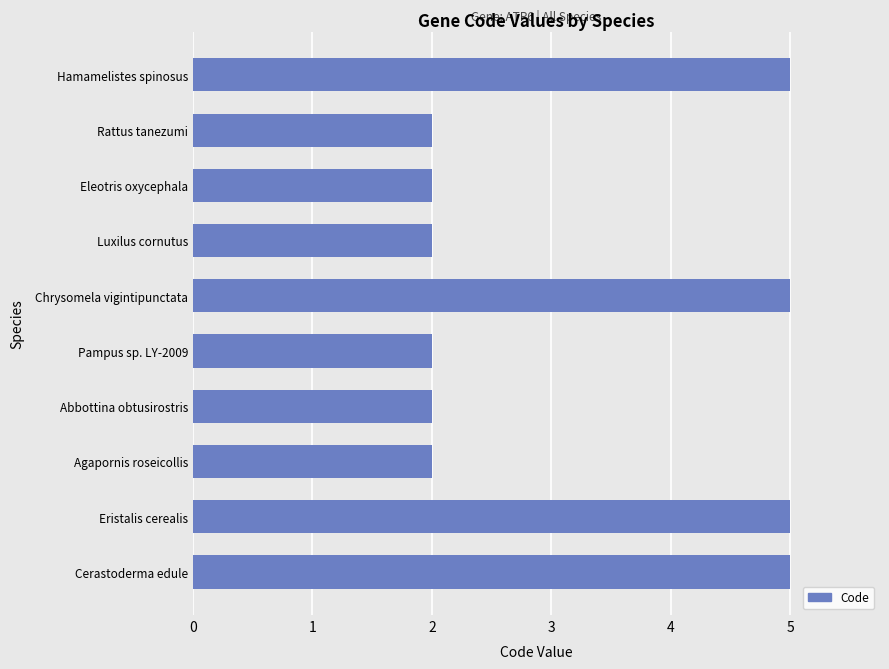

Does the chart contain any negative values?

No